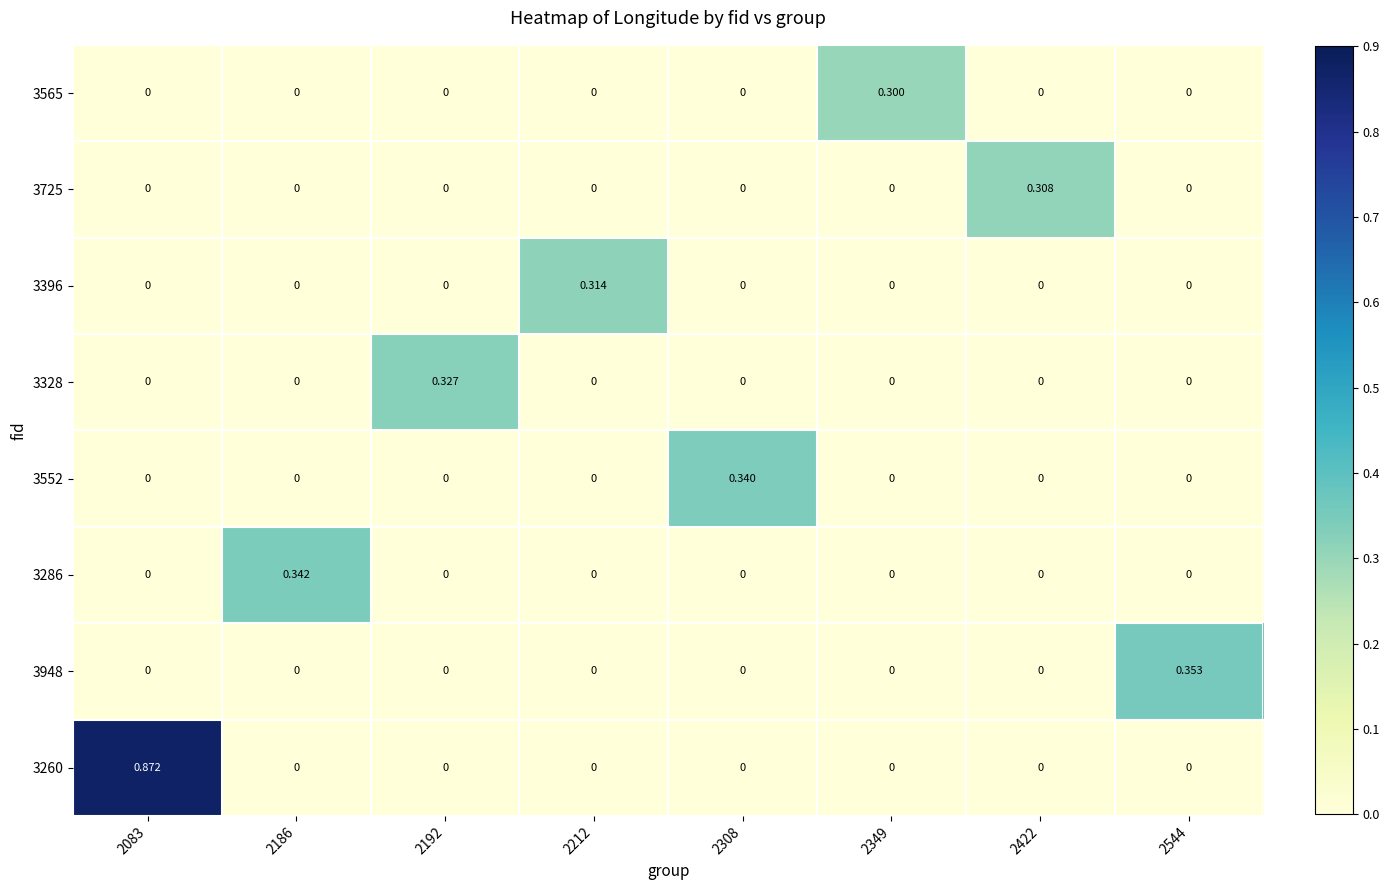

At how many categories does at least one series exceed 0?

8